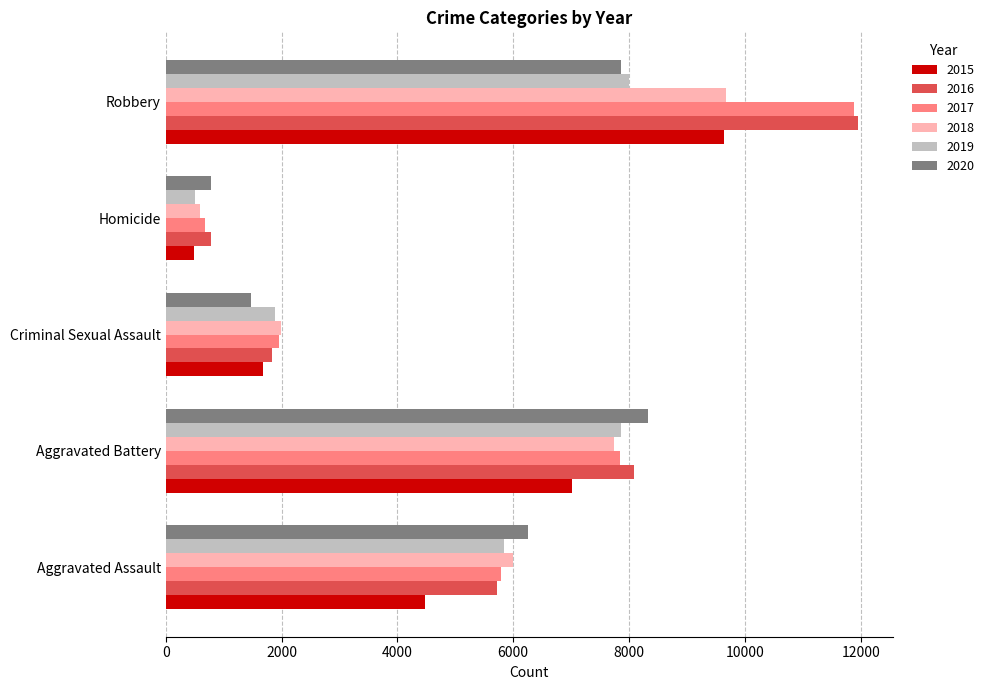

Which series has the largest range (max minus min)?

2017